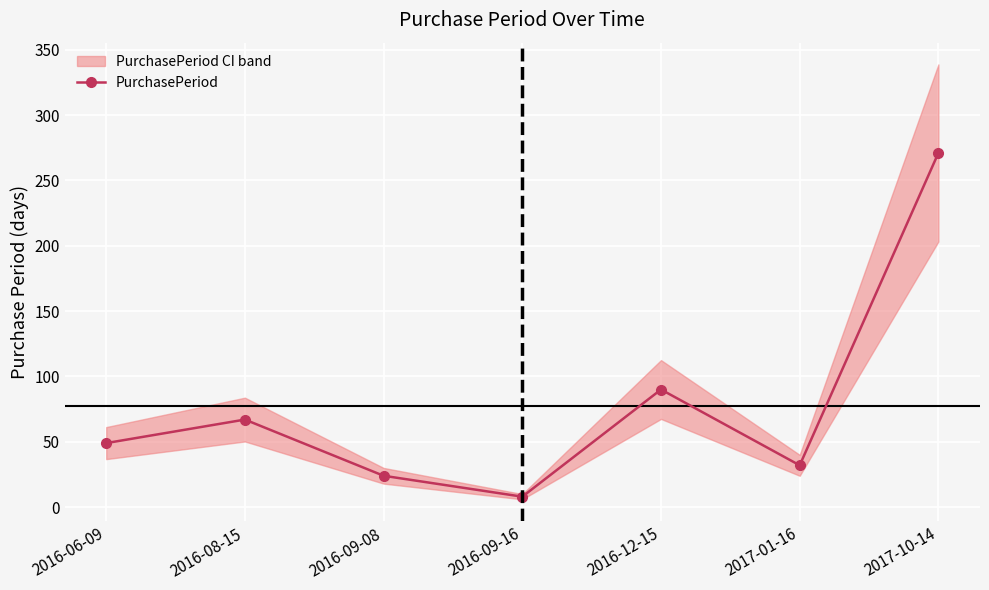

Reading right to left, extract all data points from this chart.

2017-10-14=271	2017-01-16=32	2016-12-15=90	2016-09-16=8	2016-09-08=24	2016-08-15=67	2016-06-09=49